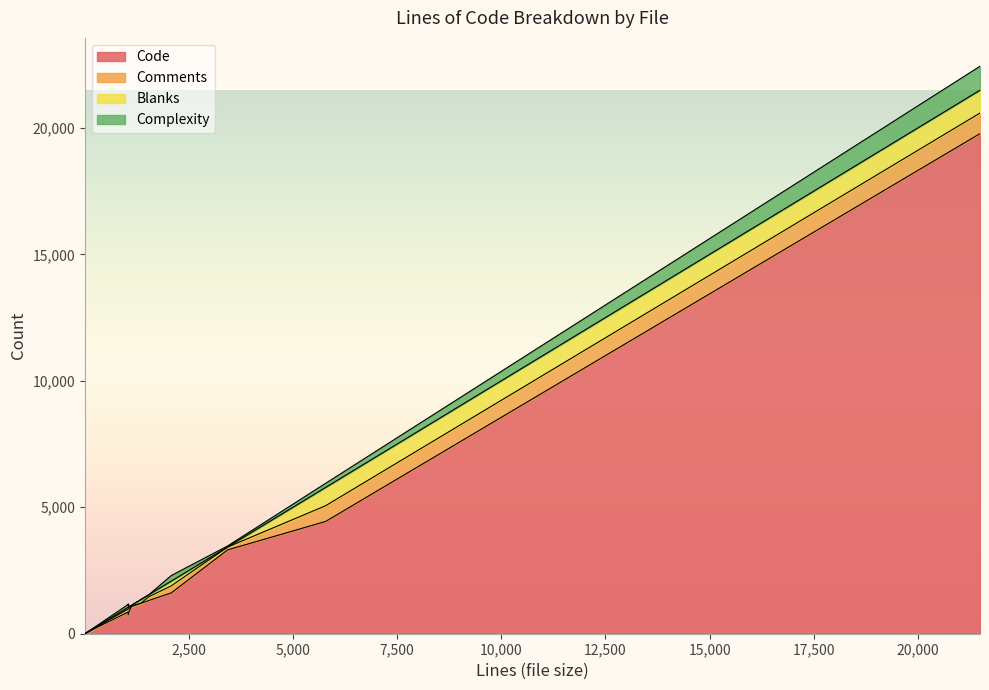

How many values in Complexity are above zero?

7